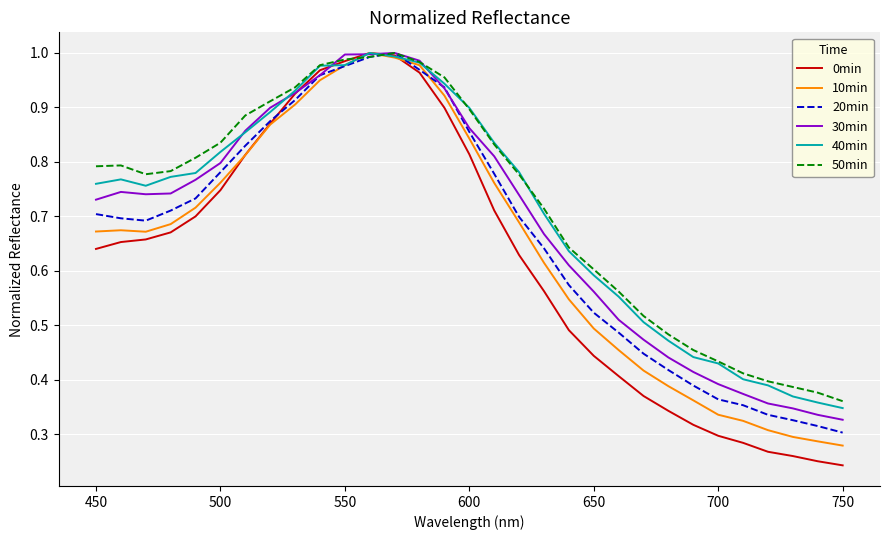

How many lines are shown in the chart?

6